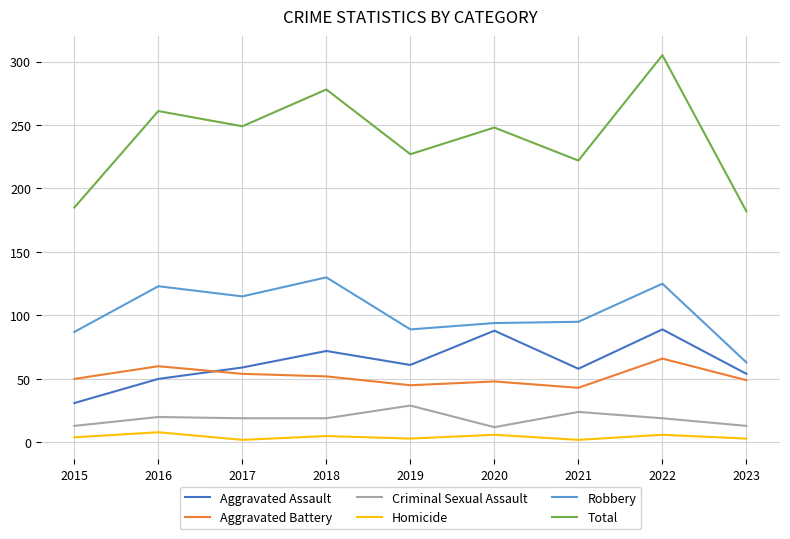

At which category does the chart reach its peak across all series?

2022